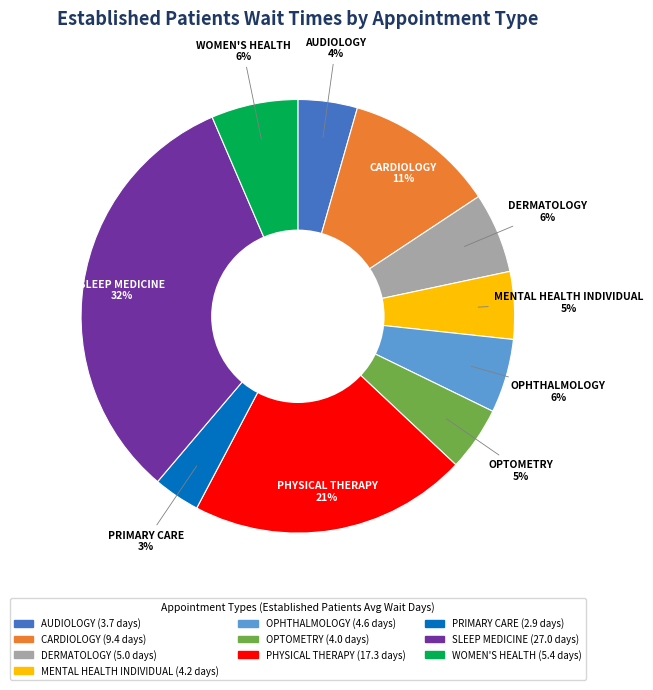

How many segments does this pie chart have?

10